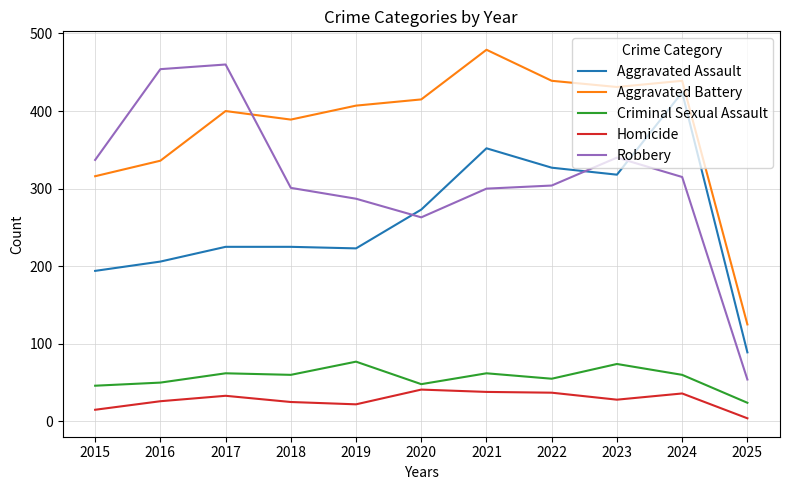

What is the difference between the highest and lowest values at 2024?

403